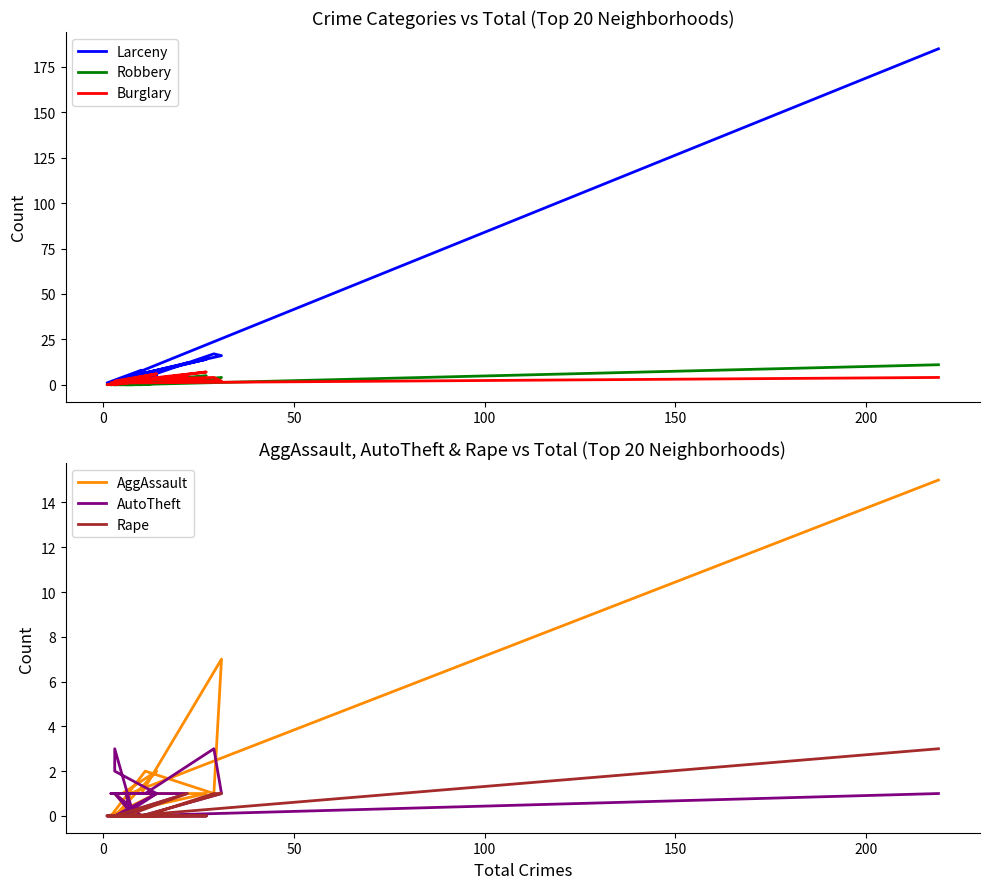

What are all the series names shown in the legend?

Larceny, Robbery, Burglary, AggAssault, AutoTheft, Rape